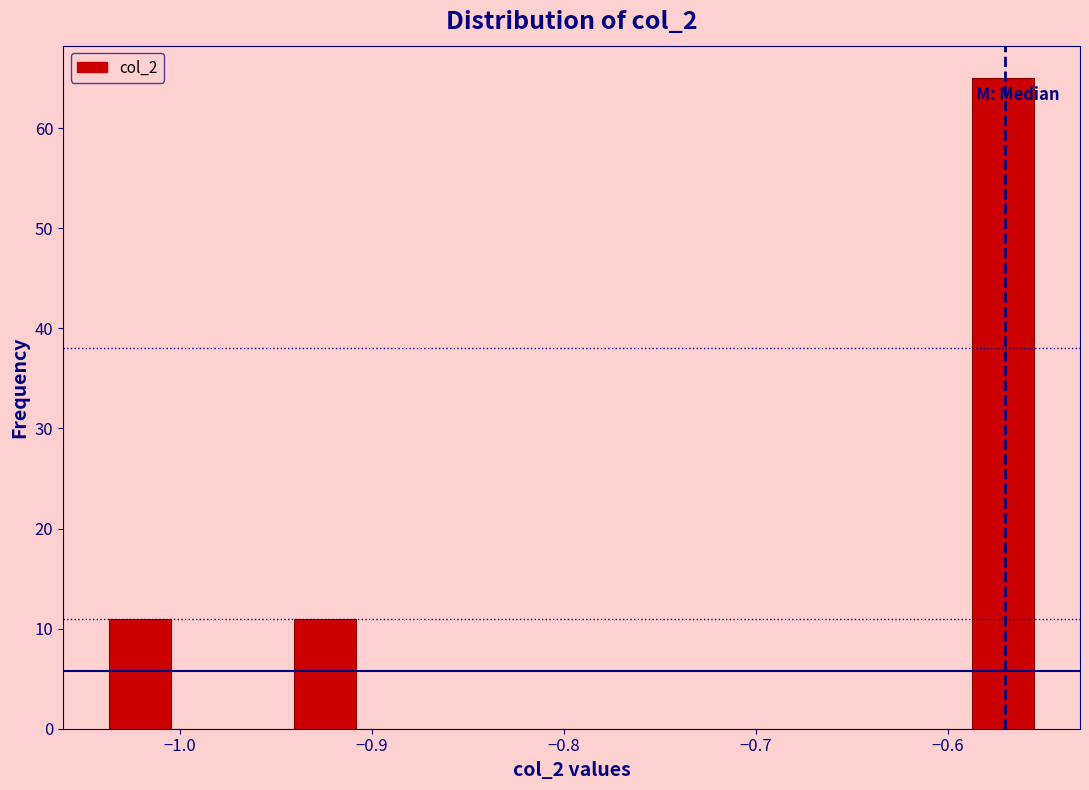

Around what value on the x-axis is the tallest bar? Give the approximate position of its centre, as read against the axis.

-0.57